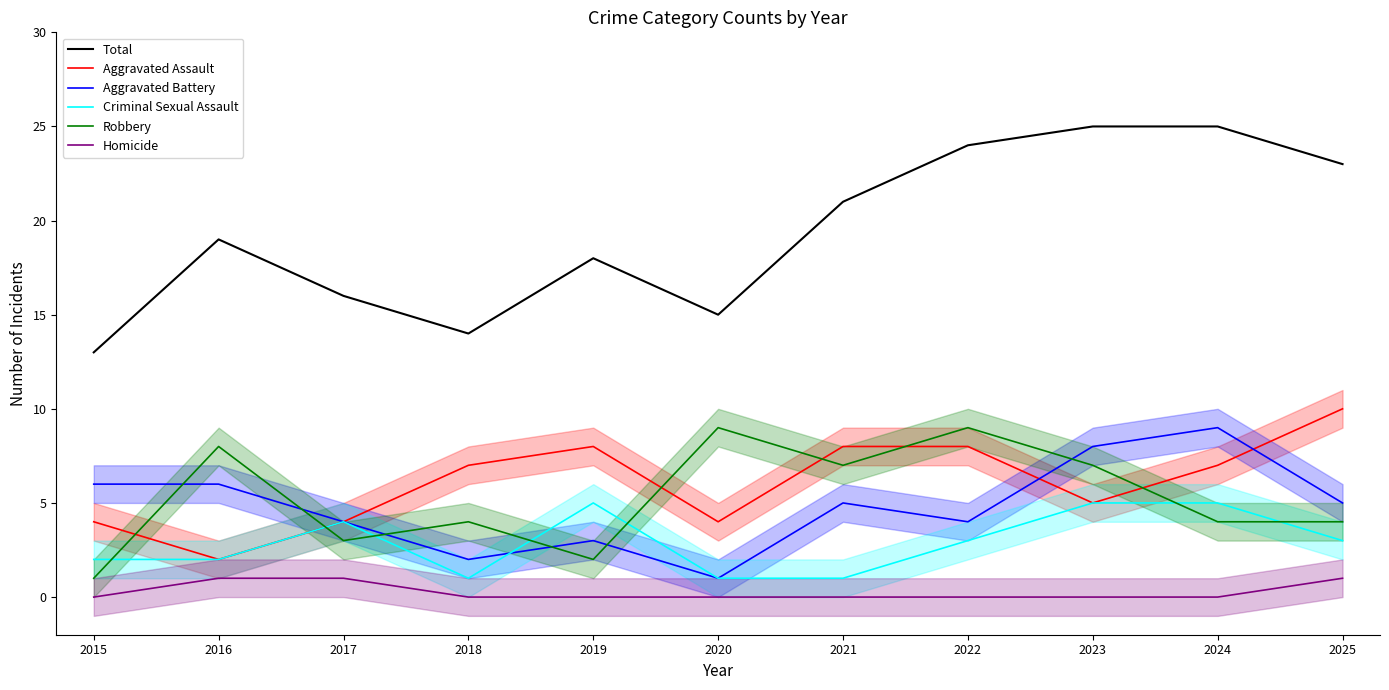

At how many categories does at least one series exceed 24?

2